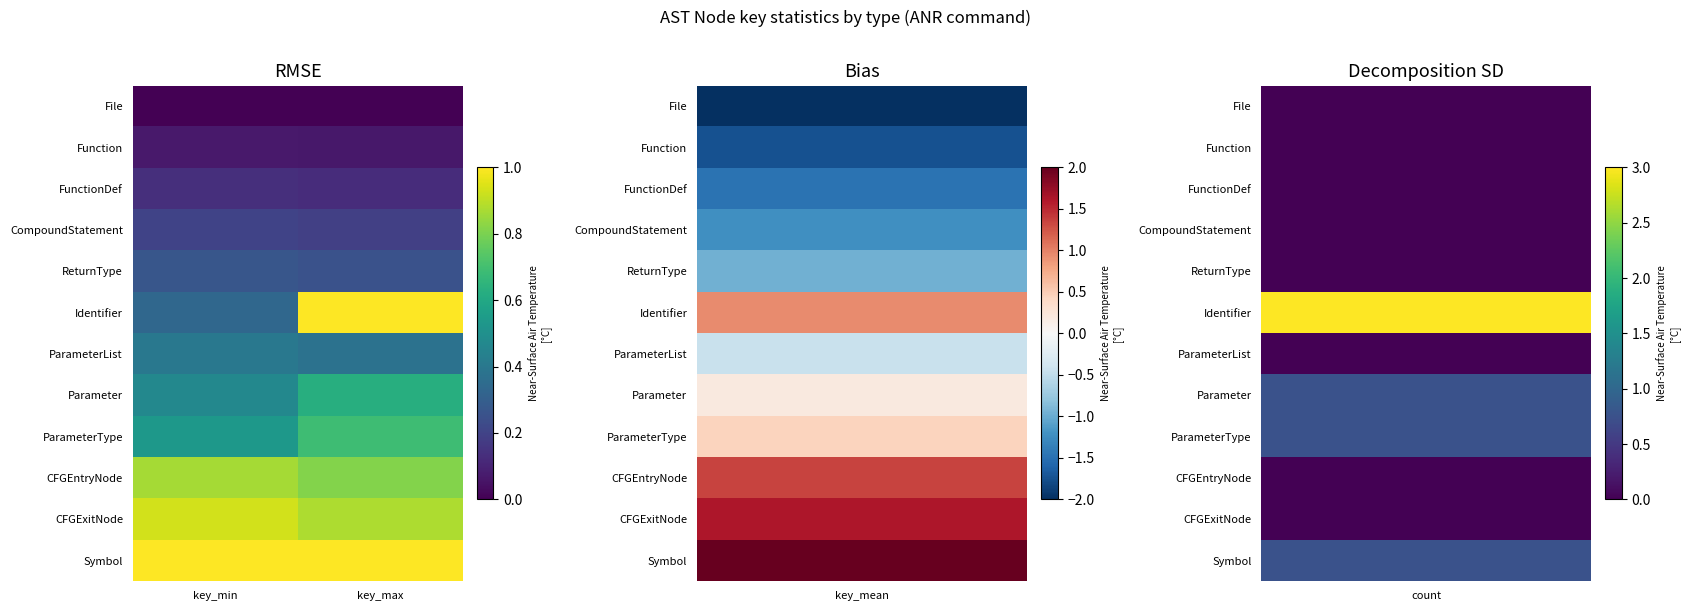

What is the spread (max minus min) of values at key_max?

1.0